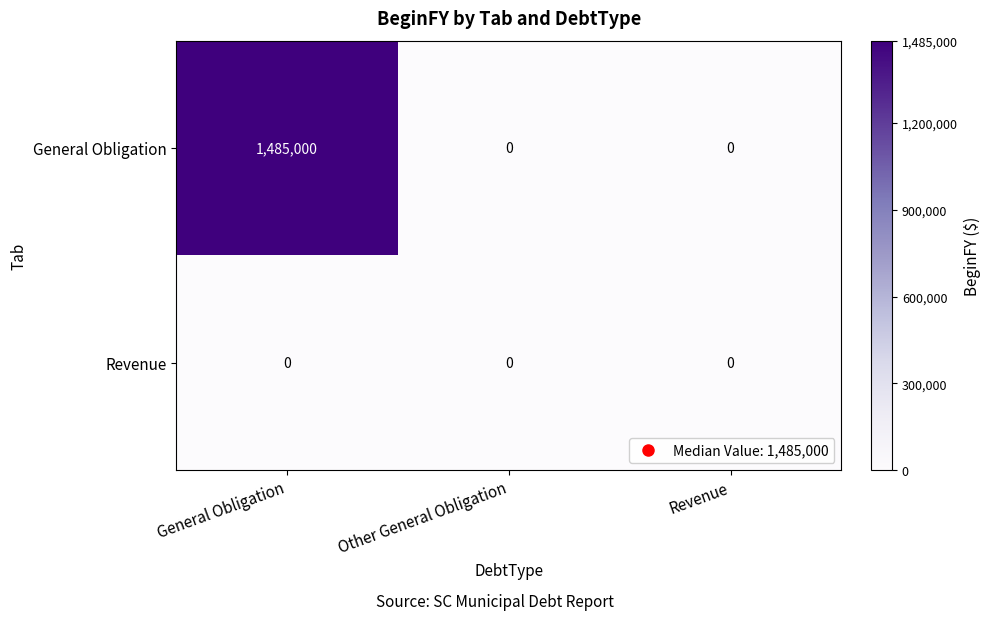

The Revenue series shows 0 at Other General Obligation. True or false?

True